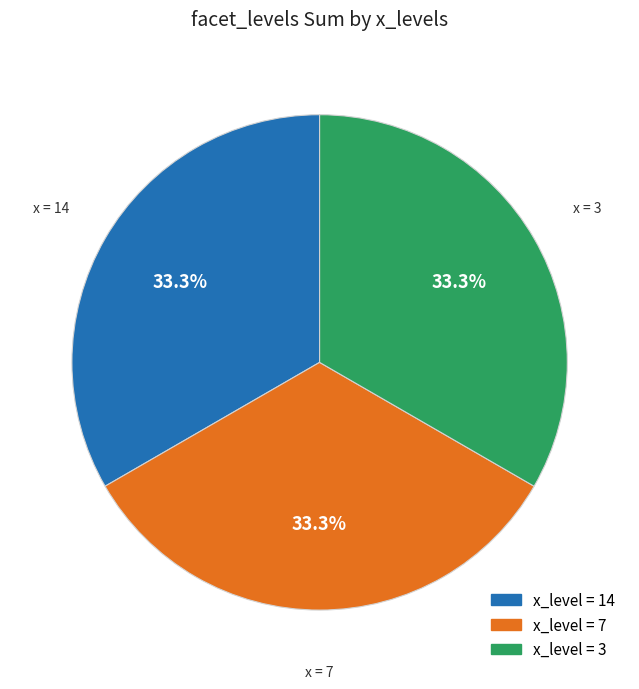

Does any single category account for the majority?

No